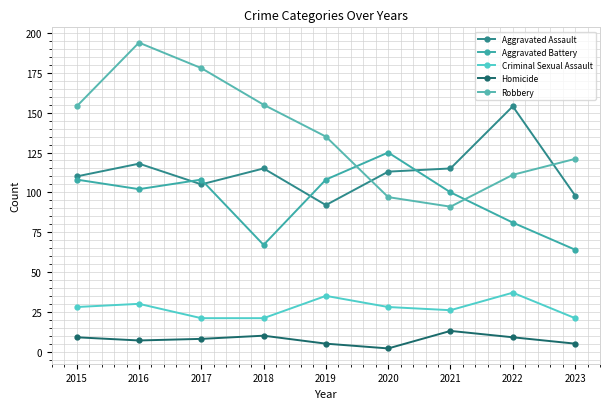

Which series has the largest total across all categories?

Robbery